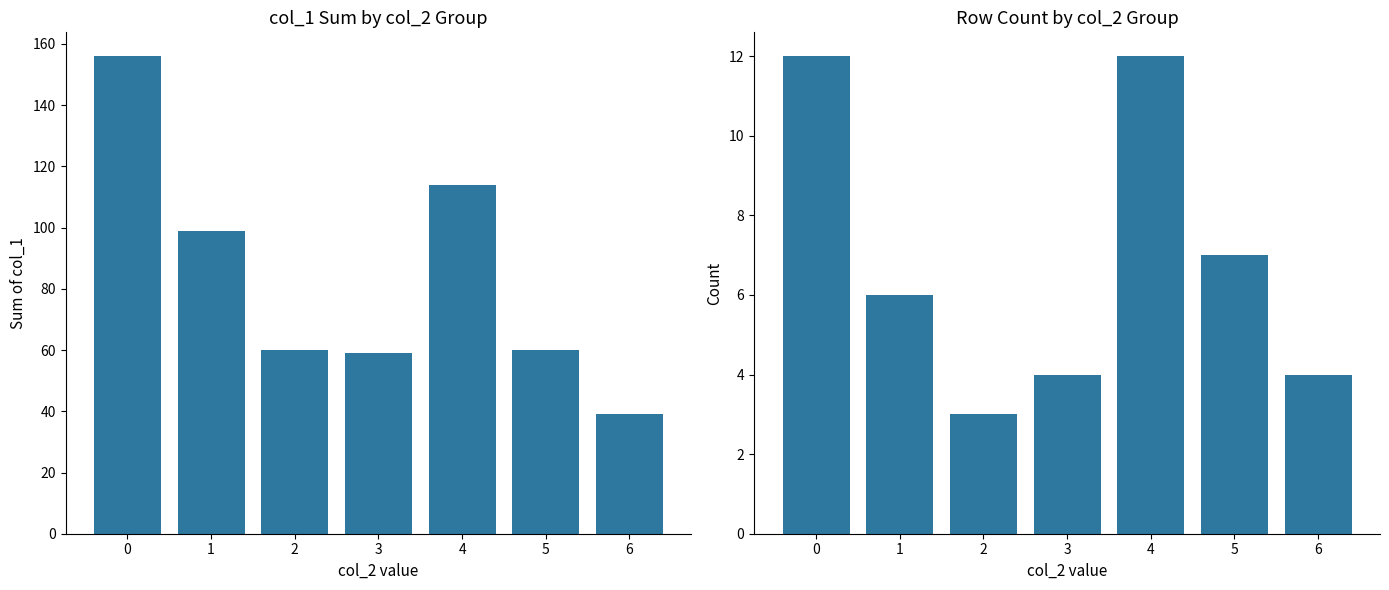

What is the value of the col_2 count bar at the 4th from the left?

4